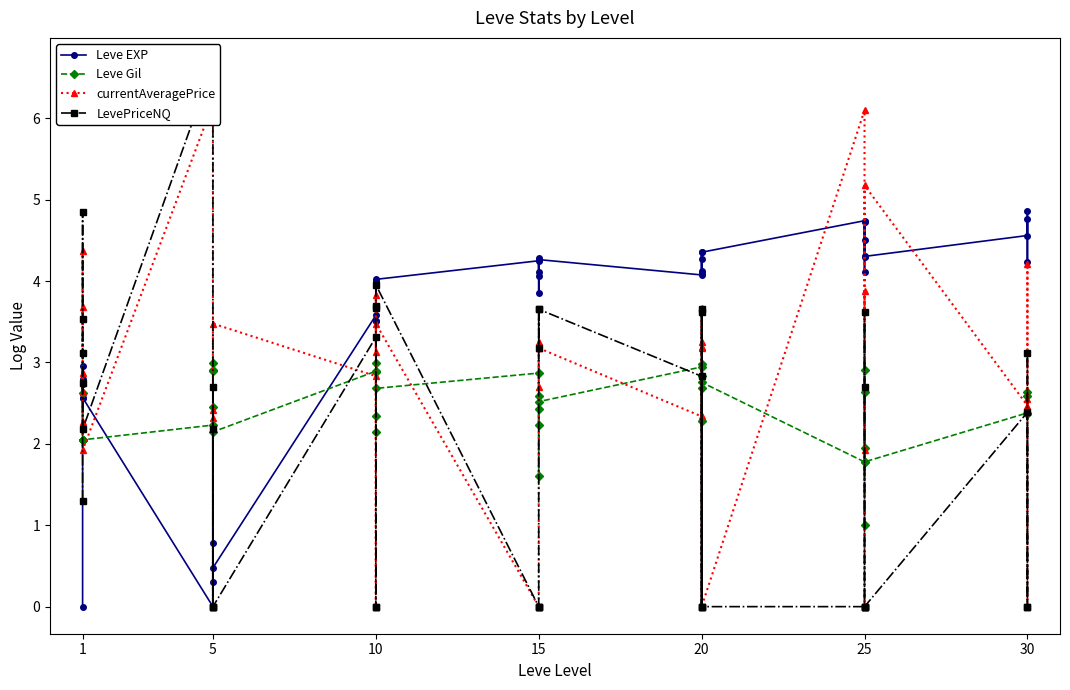

Reading left to right, list all the values displayed in this chart.

Leve EXP: 0.0	2.7	2.8	2.6	3.0	2.6	0.0	0.8	0.0	0.3	0.0	0.5	3.6	3.5	4.0	3.7	3.5	4.0	4.2	3.9	4.3	4.1	4.1	4.3	4.1	4.1	4.3	4.4	4.1	4.4	4.7	4.3	4.1	4.5	4.7	4.3	4.6	4.9	4.2	4.8
Leve Gil: 2.6	2.0	2.0	2.0	2.1	2.0	2.2	2.4	2.9	2.9	3.0	2.1	2.9	2.1	3.0	2.9	2.3	2.7	2.9	2.2	2.4	1.6	2.6	2.5	2.9	2.3	2.8	3.0	2.7	2.8	1.8	1.0	2.0	2.9	2.6	1.8	2.4	2.6	2.4	2.6
currentAveragePrice: 3.7	2.6	4.4	2.9	2.3	1.9	6.2	0.0	2.3	0.0	2.4	3.5	2.8	0.0	0.0	3.8	3.1	3.5	0.0	0.0	3.3	3.2	2.7	3.2	2.3	3.3	3.7	3.2	3.2	0.0	6.1	1.9	3.9	0.0	0.0	5.2	2.5	4.2	2.5	0.0
LevePriceNQ: 1.3	3.1	4.8	3.5	2.7	2.2	6.7	0.0	2.7	0.0	2.2	0.0	3.3	0.0	0.0	3.7	3.7	4.0	0.0	0.0	0.0	3.7	3.2	3.7	2.8	0.0	3.6	0.0	3.7	0.0	0.0	2.7	3.6	0.0	0.0	0.0	2.4	0.0	3.1	0.0